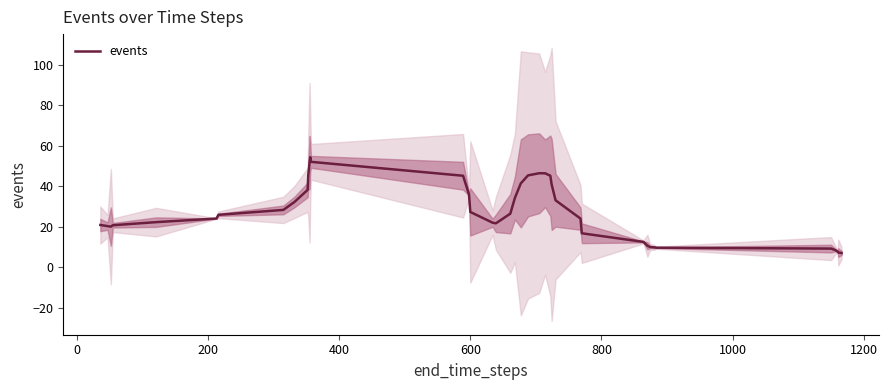

What is the minimum value for events?

7.0